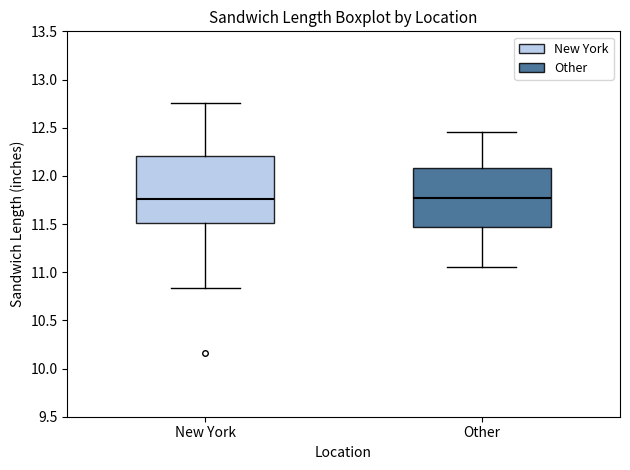

Reading left to right, transcribe this box plot: for each box, give where its median line is, the range the box spans, and where its two whiskers end, as read against the y-axis. The values are not printed on the chart, so give them approximately, as read against the axis.

New York: median 11.75, box 11.50 to 12.20, whiskers 10.85 to 12.75
Other: median 11.75, box 11.45 to 12.10, whiskers 11.05 to 12.45